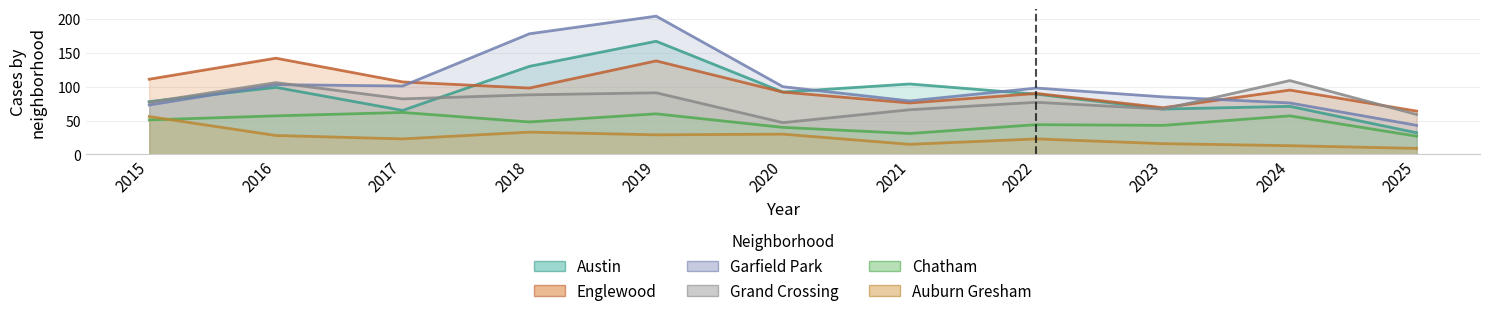

What is the difference between the second highest and second lowest values in the Grand Crossing series?

47